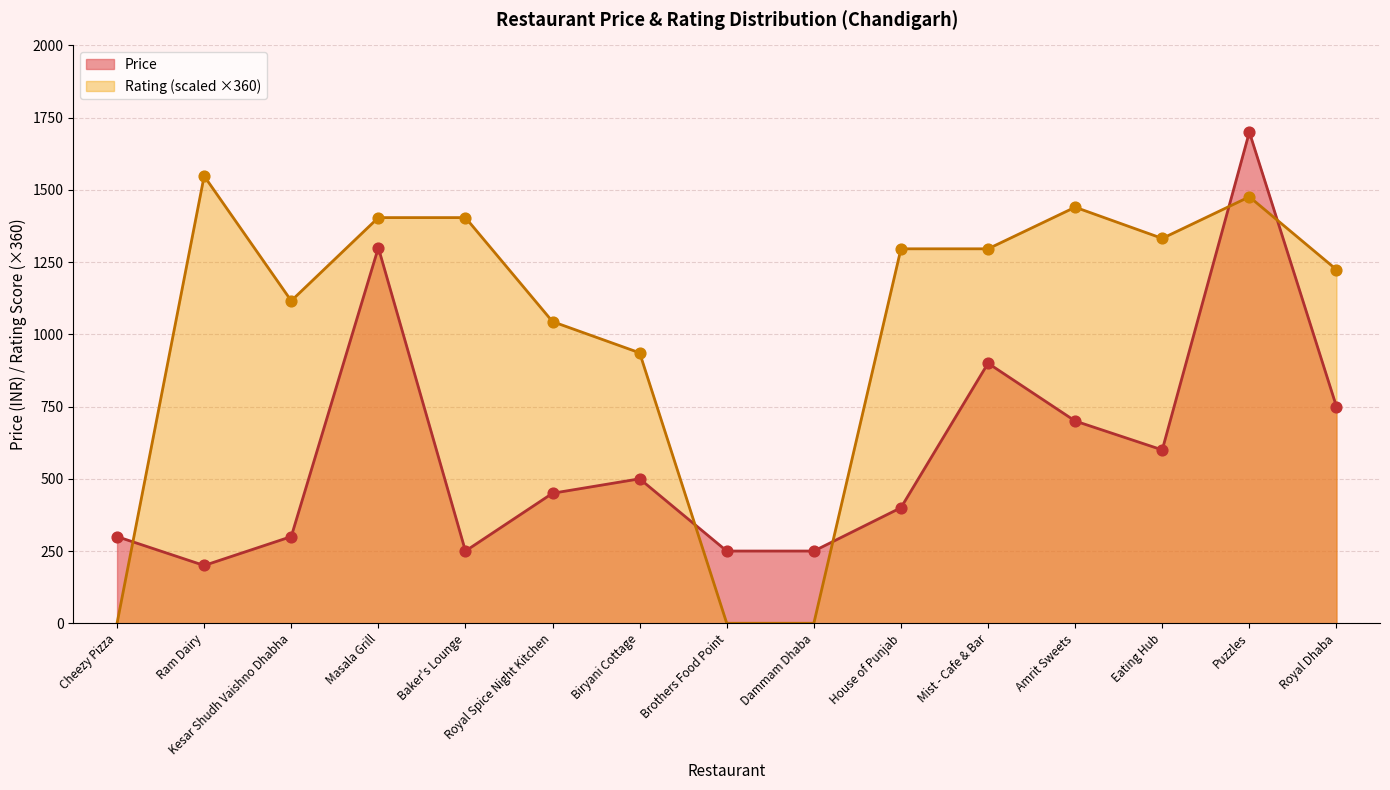

Between Masala Grill and Biryani Cottage, which is larger?

Masala Grill